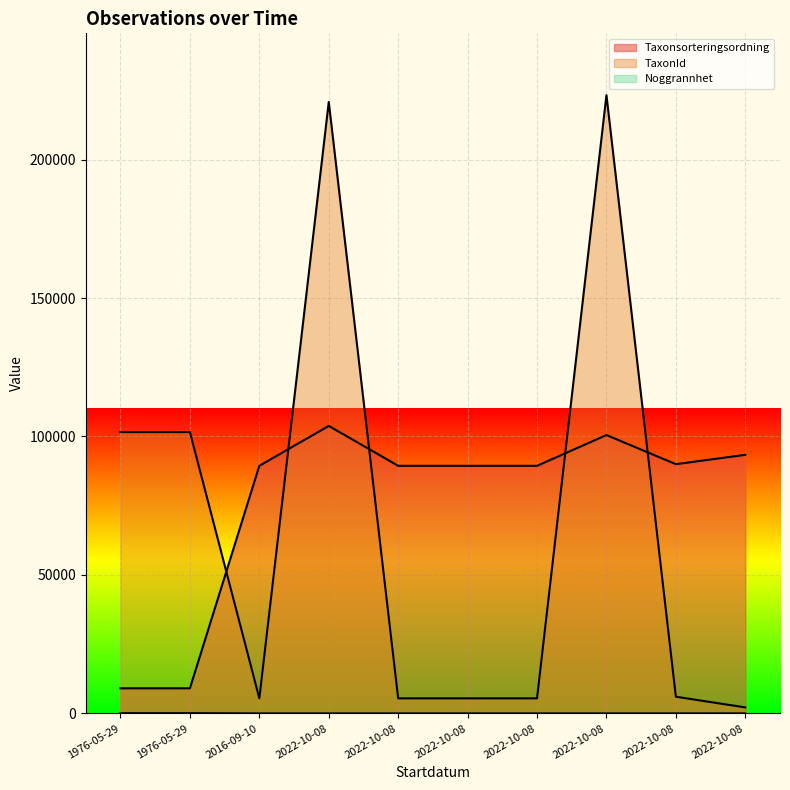

True or false: Noggrannhet and Taxonsorteringsordning cross at least once.

False